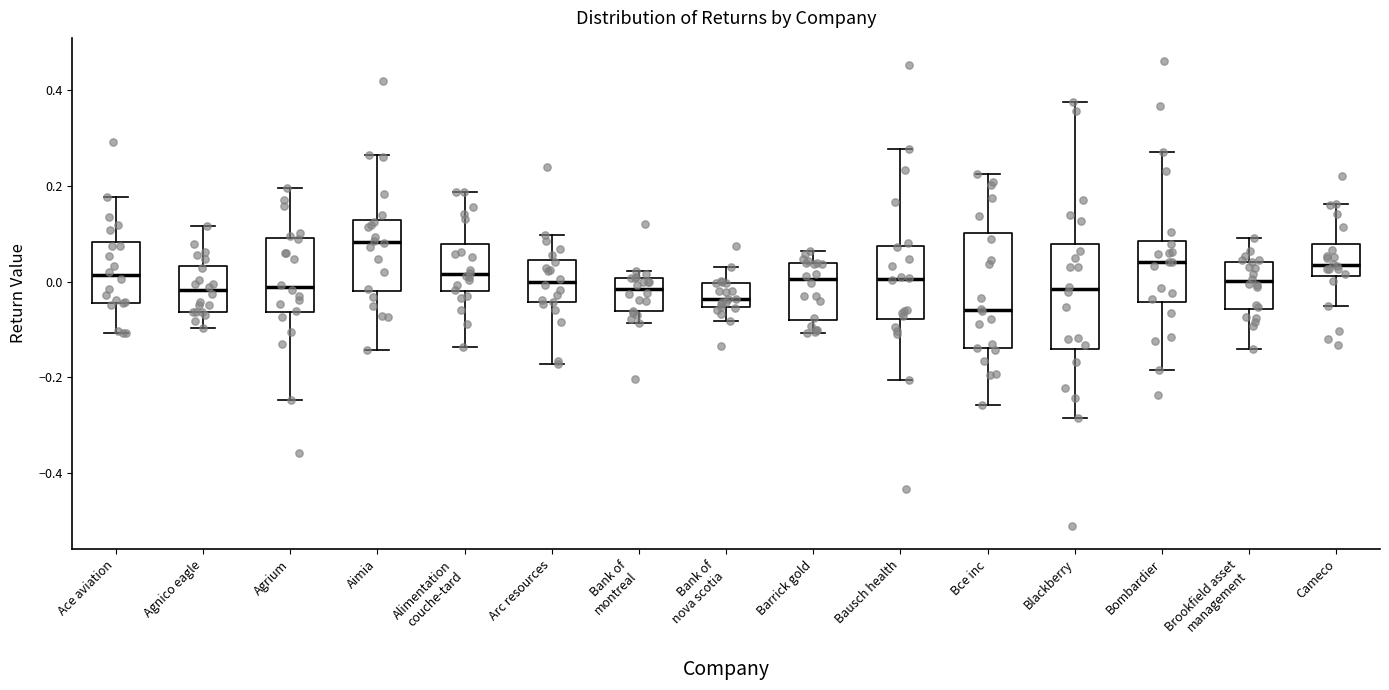

Where is the upper edge of the box for Ace aviation on the y-axis? The values are not printed on the chart, so give them approximately, as read against the axis.

0.08